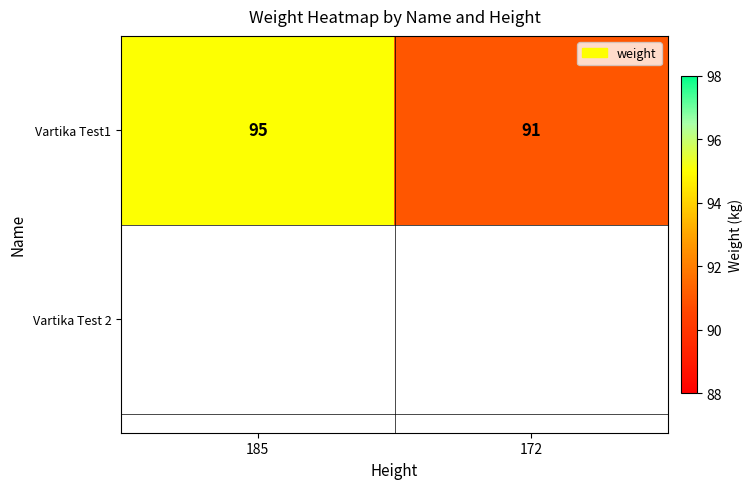

Reading right to left, transcribe all the data shown in this chart.

172=91	185=95